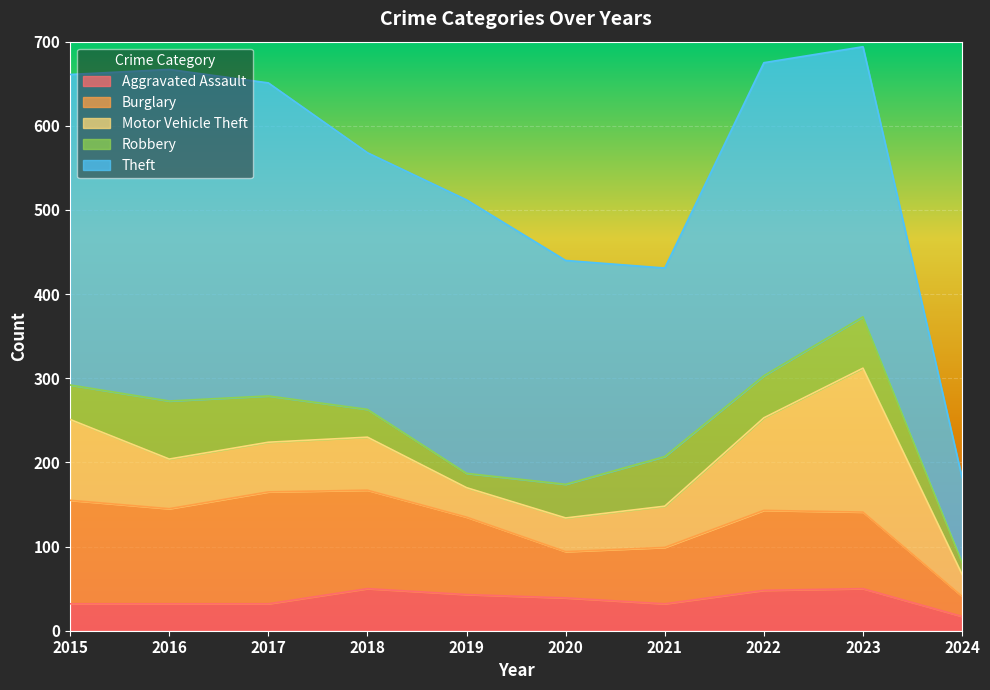

At which label does Theft first exceed 325?

2015